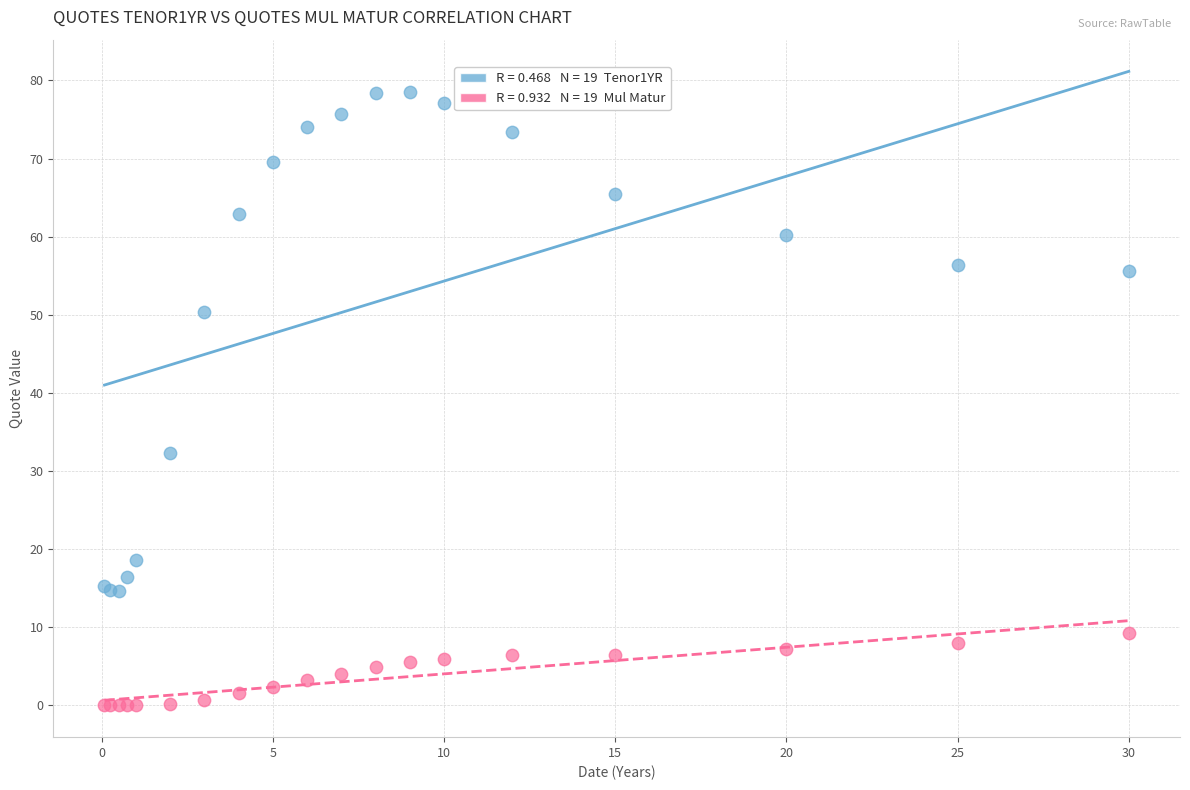

Across all series, what Y value is closest to 39?

32.4